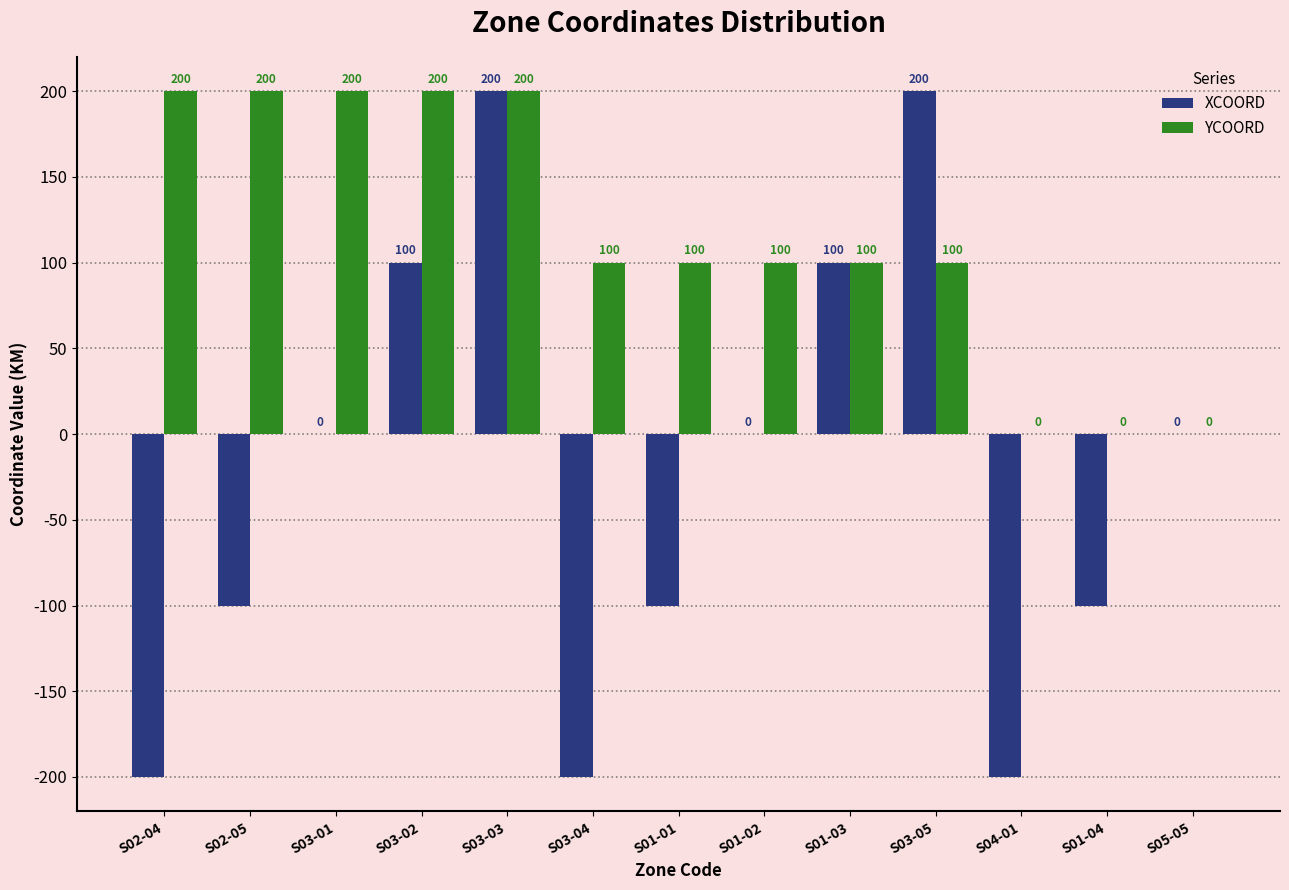

What is the sum of the YCOORD values at S01-03 and S03-03?

300